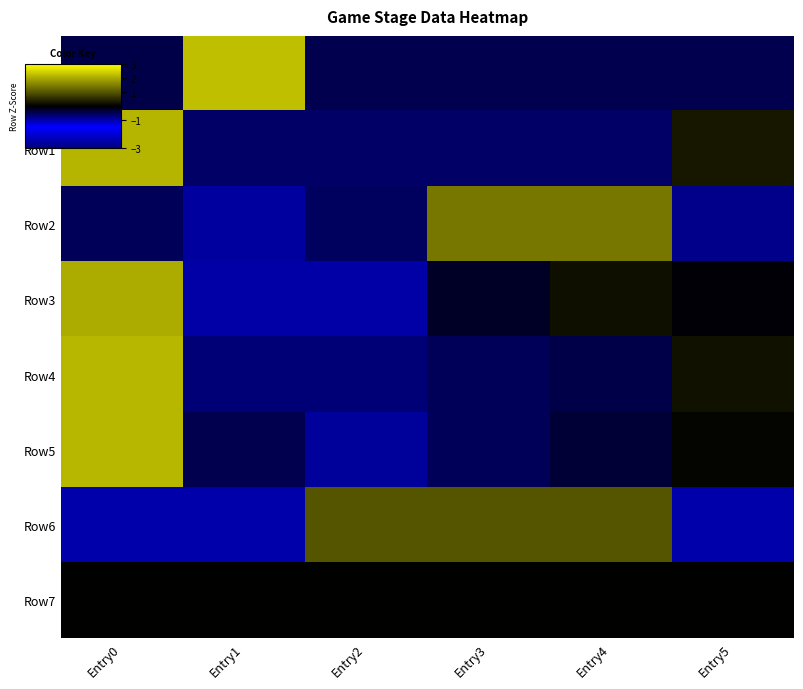

Reading right to left, what are all the values shown in this chart?

Row0: Entry5=-0.4	Entry4=-0.4	Entry3=-0.4	Entry2=-0.4	Entry1=2.2	Entry0=-0.4
Row1: Entry5=0.3	Entry4=-0.6	Entry3=-0.6	Entry2=-0.6	Entry1=-0.6	Entry0=2.1
Row2: Entry5=-0.8	Entry4=1.4	Entry3=1.4	Entry2=-0.5	Entry1=-0.9	Entry0=-0.5
Row3: Entry5=-0.0	Entry4=0.2	Entry3=-0.2	Entry2=-1.0	Entry1=-1.0	Entry0=2.0
Row4: Entry5=0.2	Entry4=-0.4	Entry3=-0.5	Entry2=-0.7	Entry1=-0.7	Entry0=2.1
Row5: Entry5=0.1	Entry4=-0.3	Entry3=-0.5	Entry2=-0.9	Entry1=-0.5	Entry0=2.1
Row6: Entry5=-1.0	Entry4=1.0	Entry3=1.0	Entry2=1.0	Entry1=-1.0	Entry0=-1.0
Row7: Entry5=0.0	Entry4=0.0	Entry3=0.0	Entry2=0.0	Entry1=0.0	Entry0=0.0